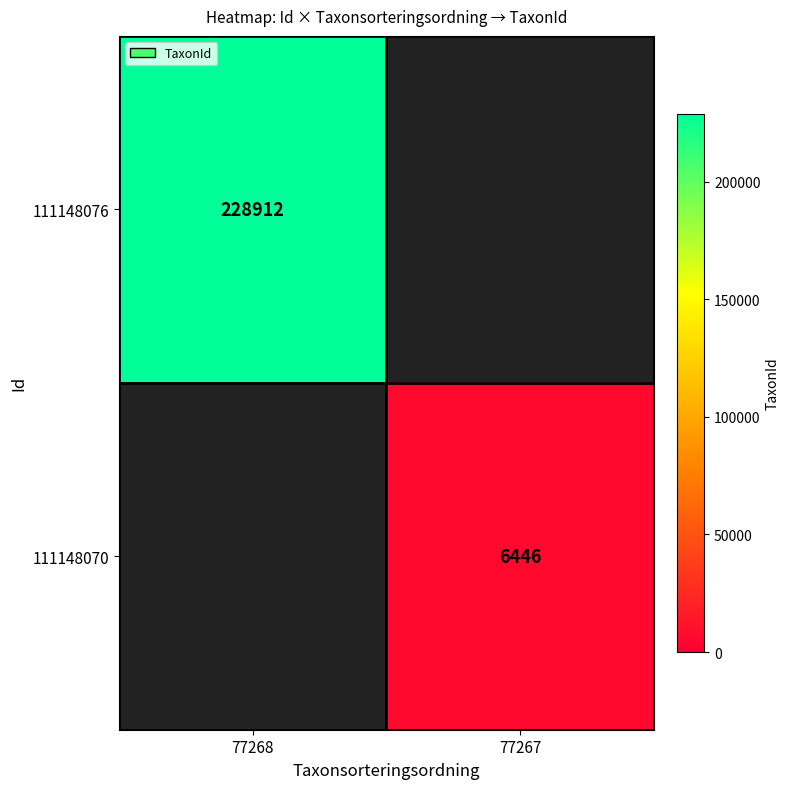

Is the value of 111148076 at 77268 greater than the value of 111148070 at 77267?

Yes